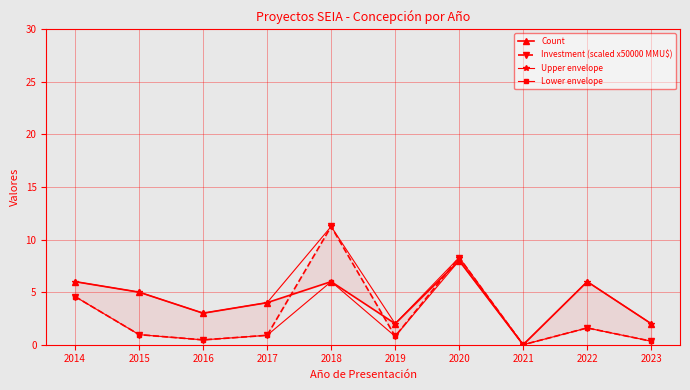

How many categories are shown in the chart?

10